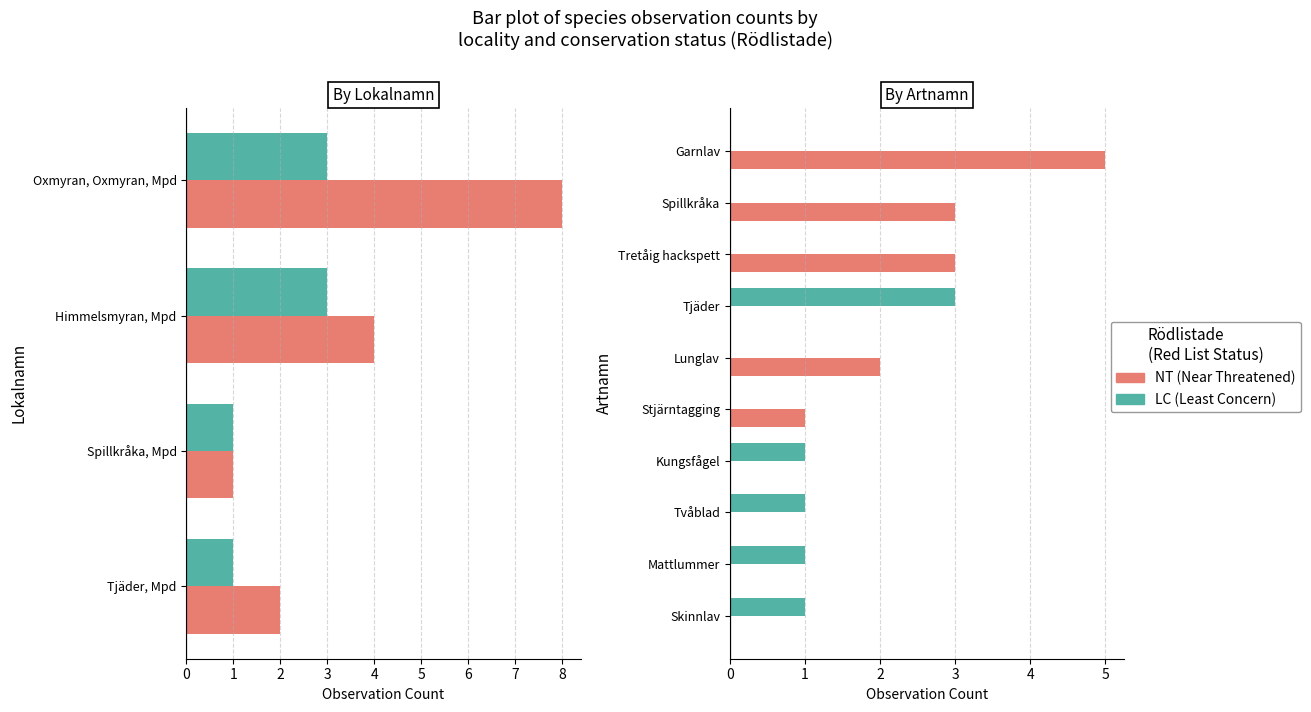

Is the value of LC at Tjäder greater than the value of NT at Skinnlav?

Yes